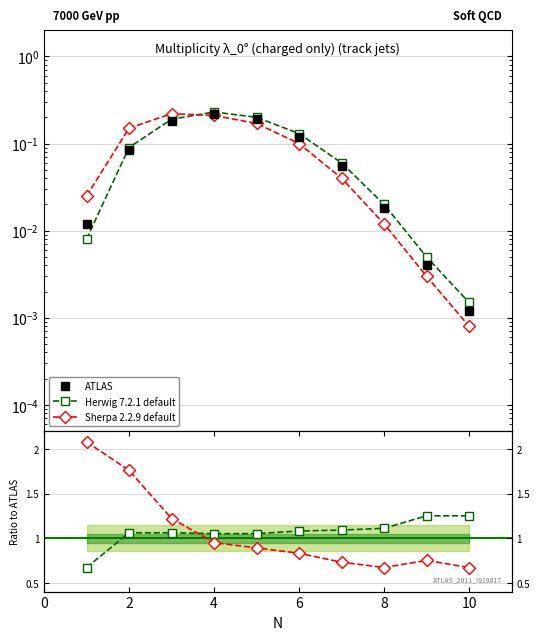

Is the value of Sherpa 2.2.9 default at 8 greater than the value of Herwig 7.2.1 default at 4?

No